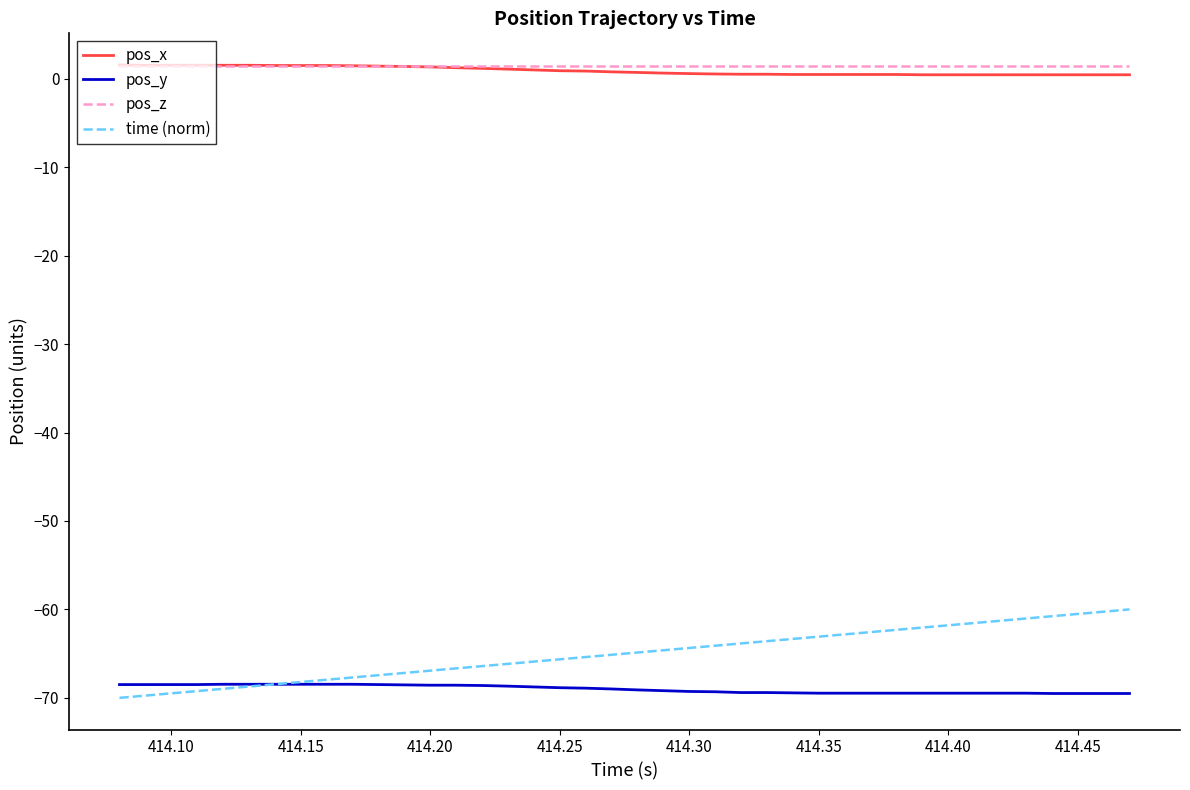

Which series has the widest spread of values?

time (norm)